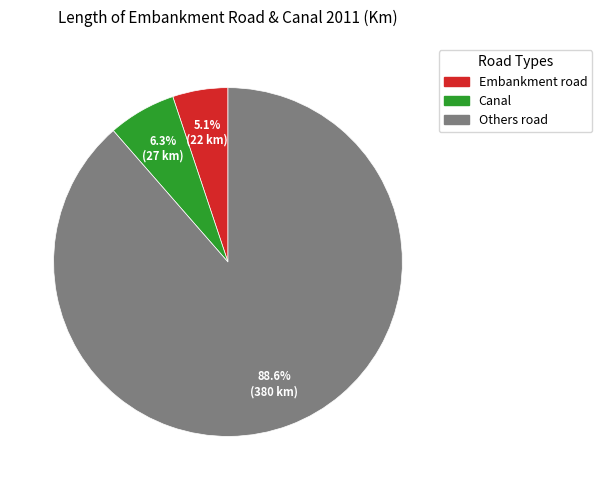

To the nearest percent, what is the difference between the Embankment road and Canal slice percentages?

1%